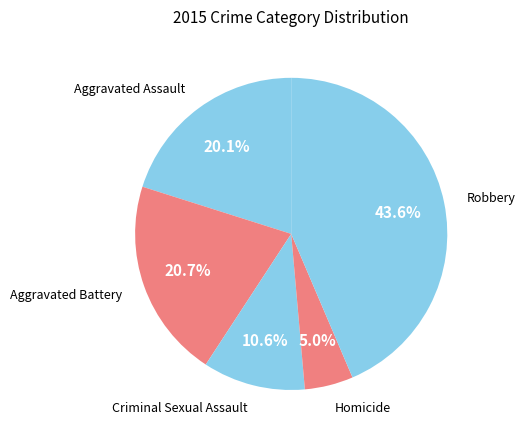

Which category has the biggest portion of the pie?

Robbery